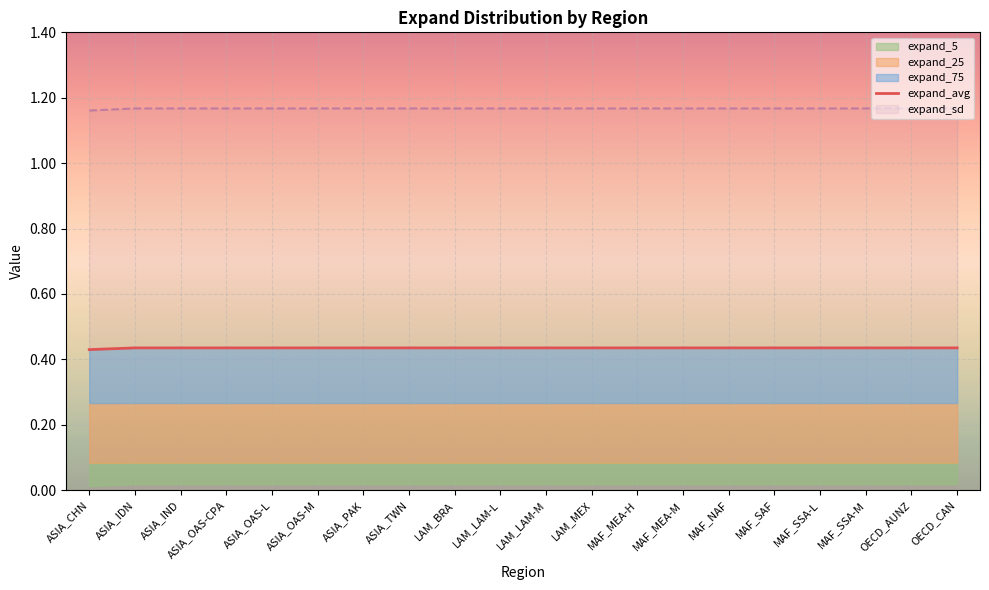

What is the label of the 19th point from the right?

ASIA_IDN